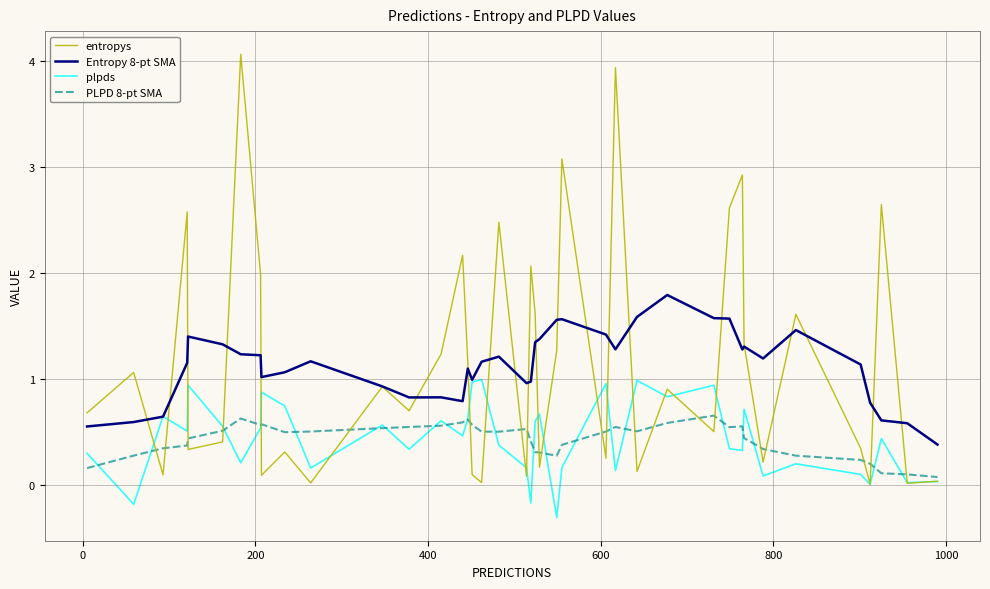

Which series has the widest spread of values?

entropys